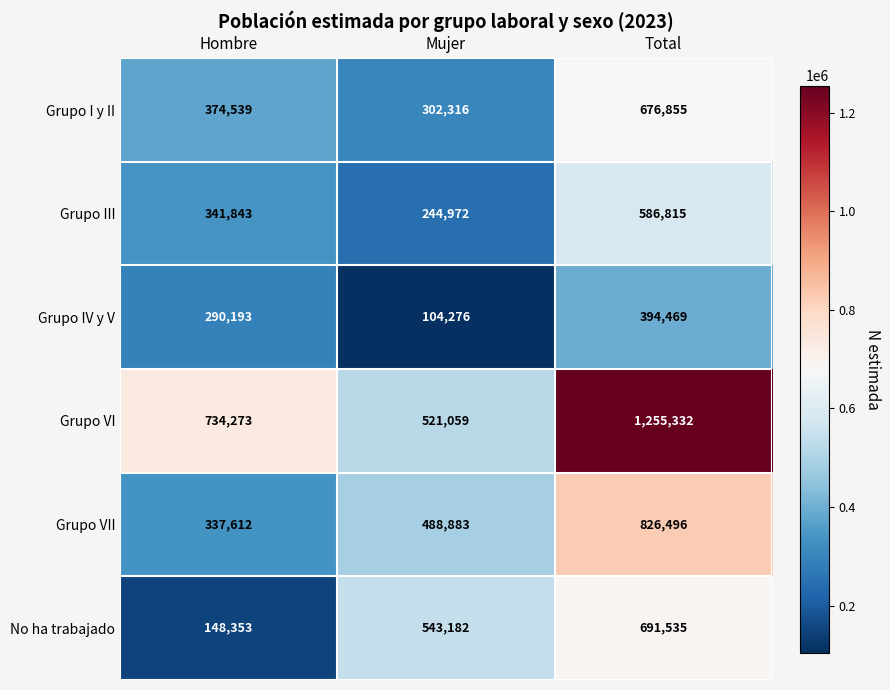

True or false: Grupo VII has a value of 337612 at Hombre.

True